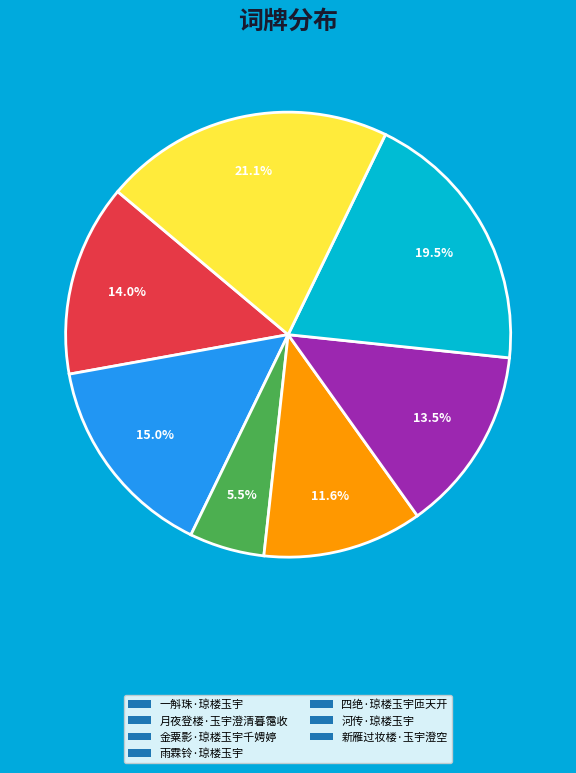

Do 河传·琼楼玉宇 and 雨霖铃·琼楼玉宇 together represent more than half of the pie?

No